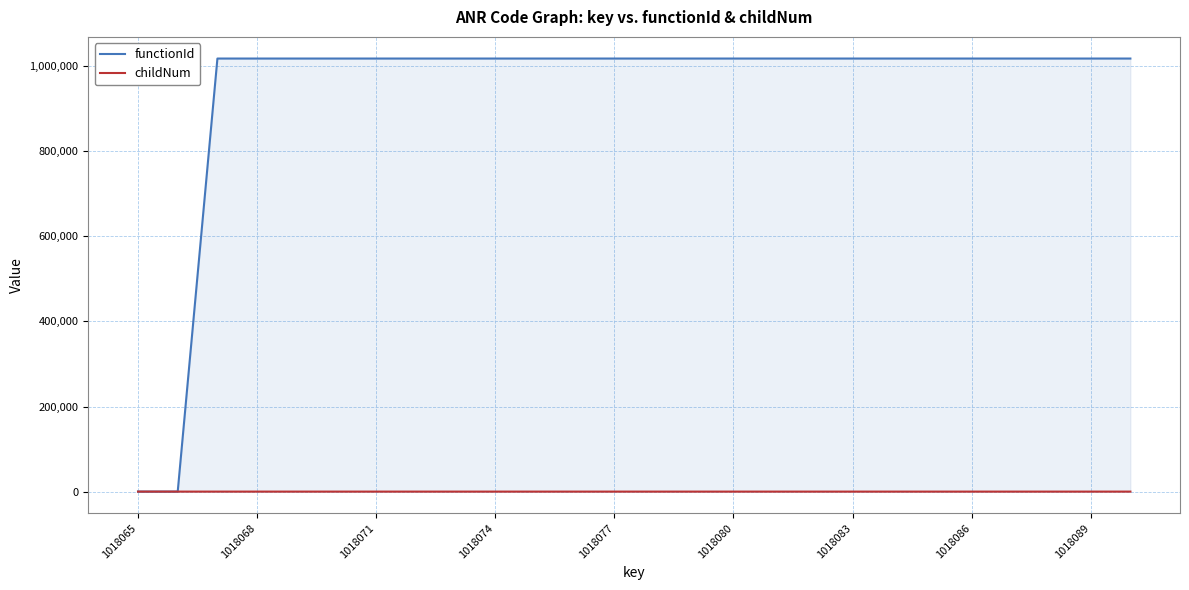

What is the highest value of the functionId series?

1018066